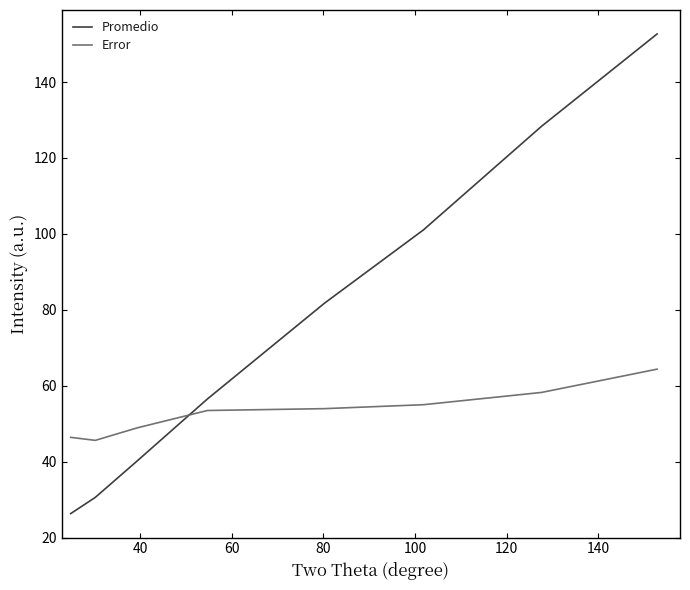

True or false: Error has more than 1 points higher than both neighbors.

False